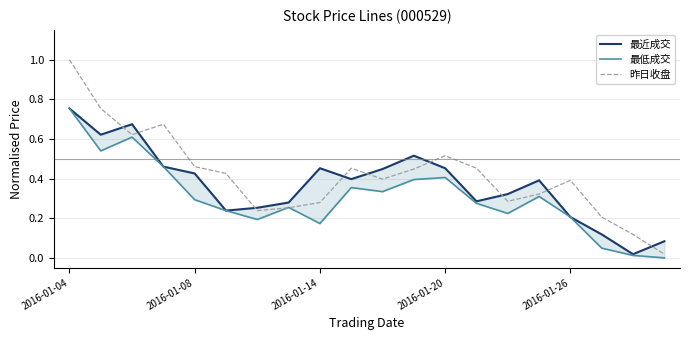

How many distinct data groups are displayed?

3